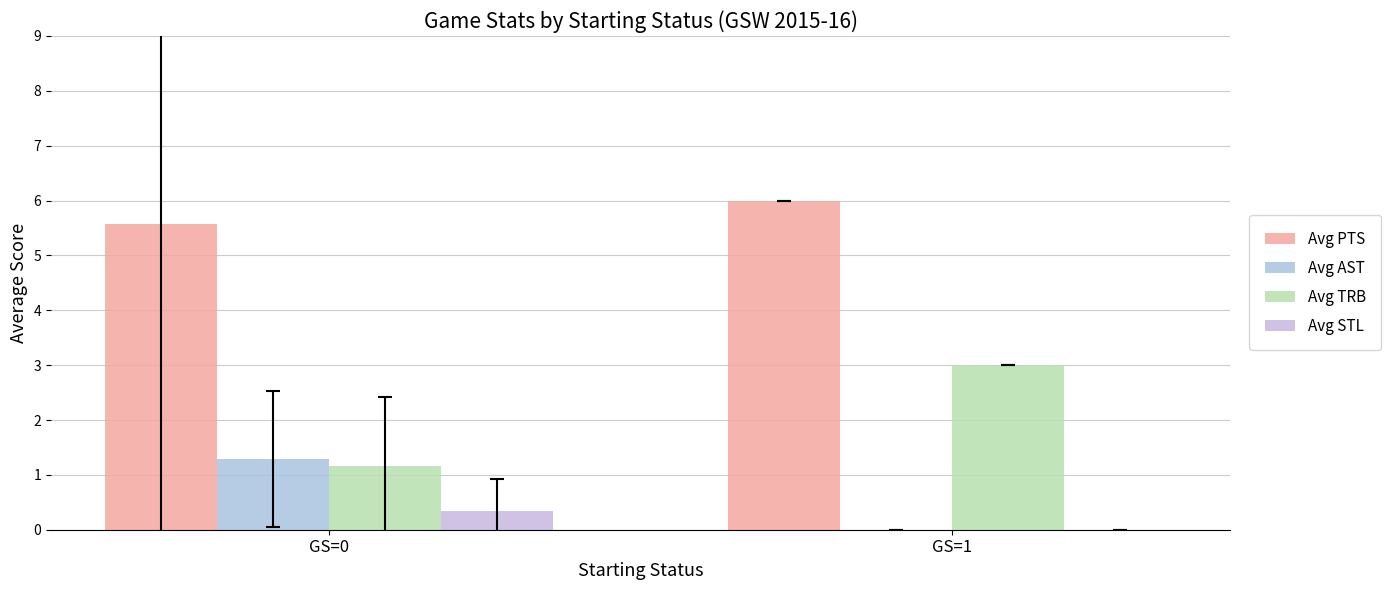

Reading right to left, what are all the values shown in this chart?

Avg PTS: 6.0	5.6
Avg AST: 0.0	1.3
Avg TRB: 3.0	1.2
Avg STL: 0.0	0.3